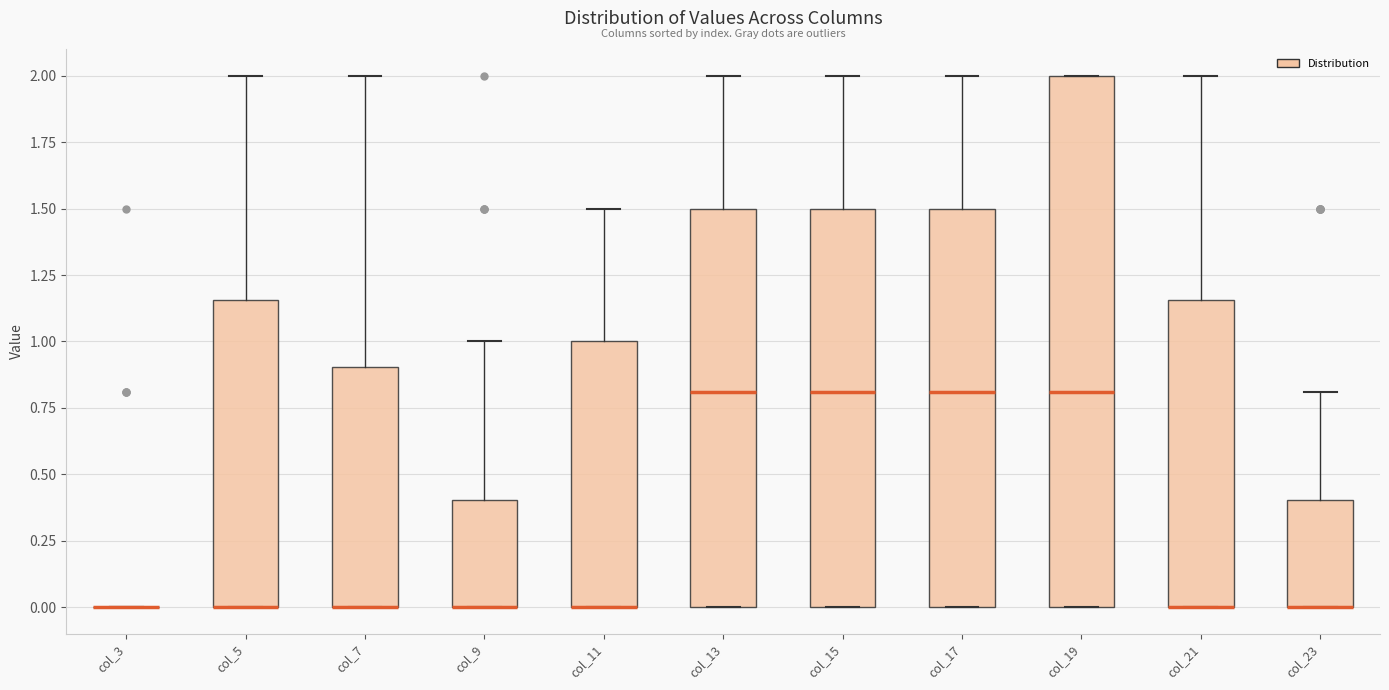

Where does the upper whisker of the box for col_7 end on the y-axis? The values are not printed on the chart, so give them approximately, as read against the axis.

2.00